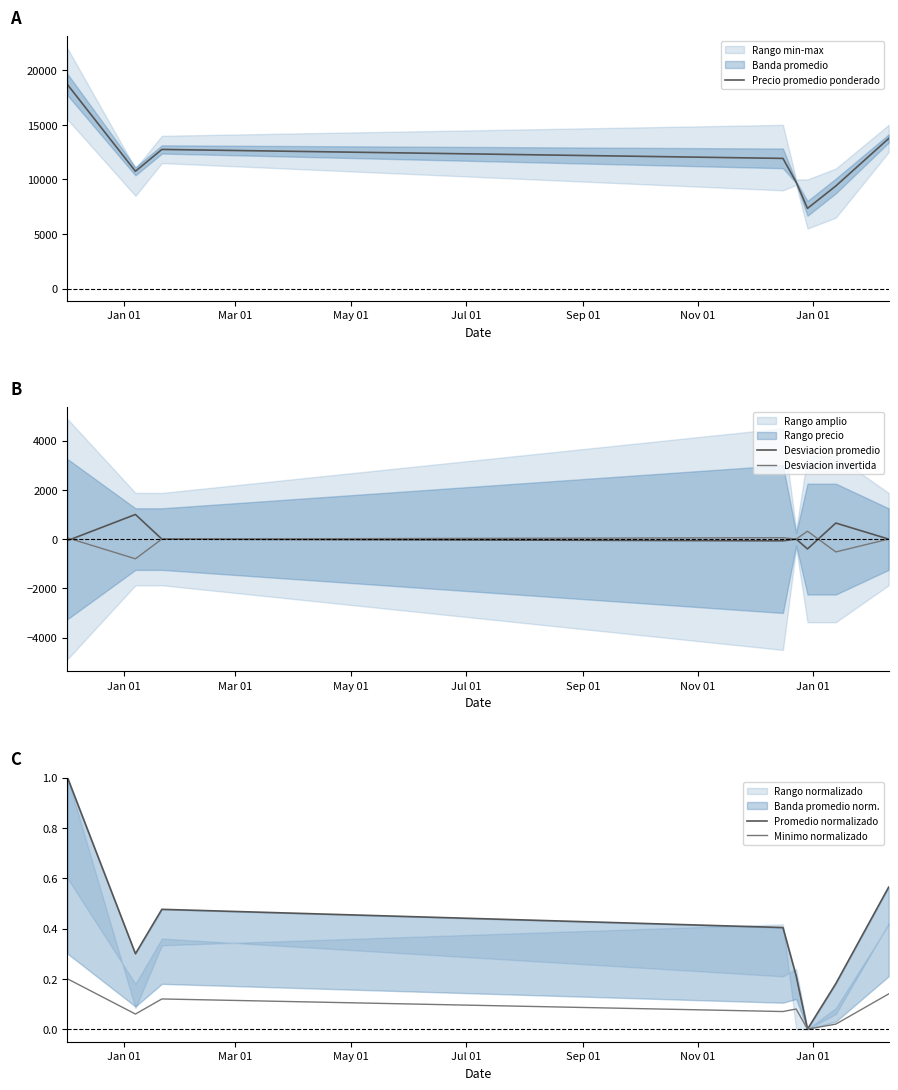

What is the lowest value of the Desviacion promedio series?

-400.0